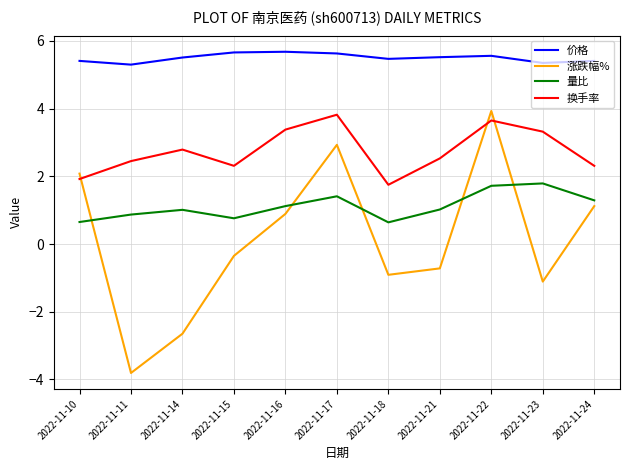

What value does the 量比 series have at 2022-11-18?

0.6